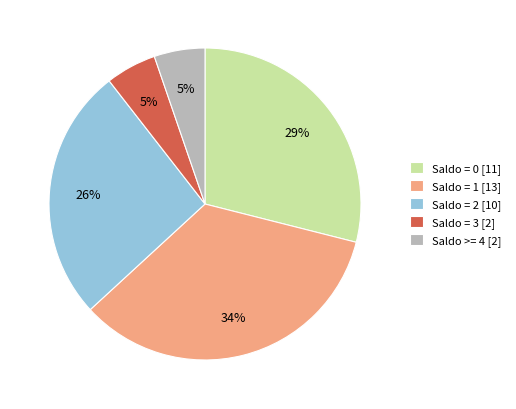

To the nearest percent, what is the combined percentage of Saldo = 1 [13] and Saldo >= 4 [2]?

39%